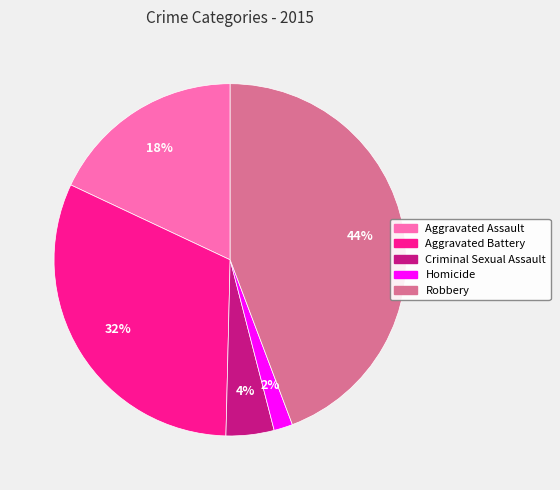

Count the number of slices in the pie.

5